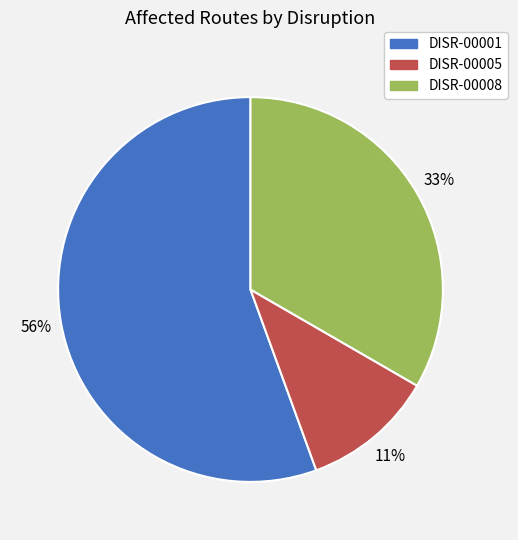

Does any single category account for the majority?

Yes